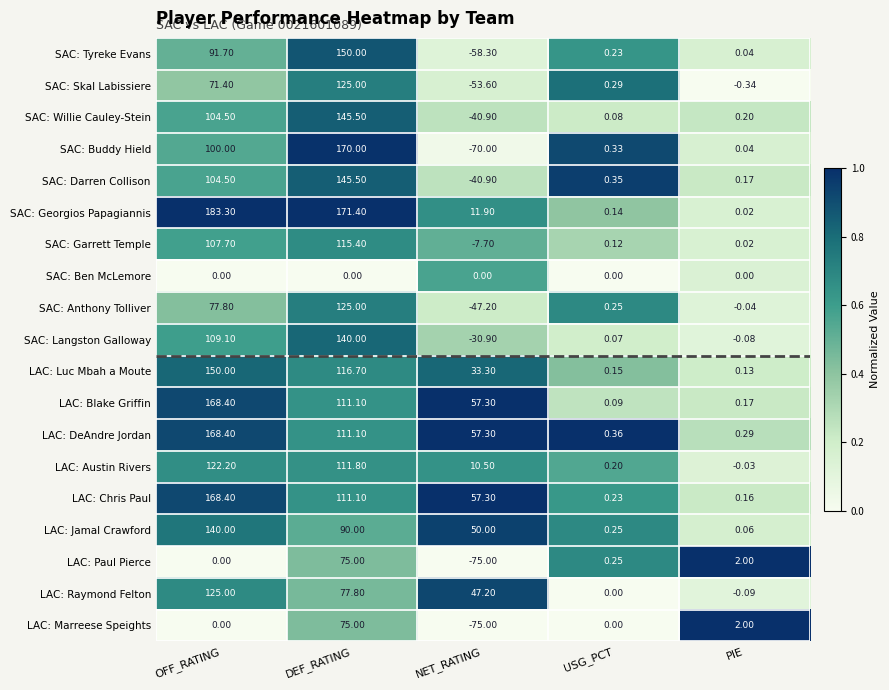

Between USG_PCT and PIE, which series saw the biggest shift?

LAC: Marreese Speights